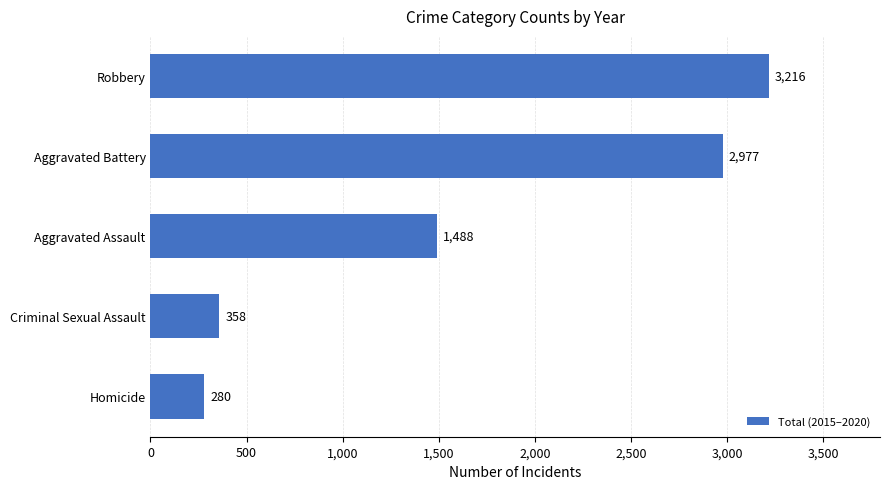

Reading top to bottom, transcribe all the data shown in this chart.

3216	2977	1488	358	280